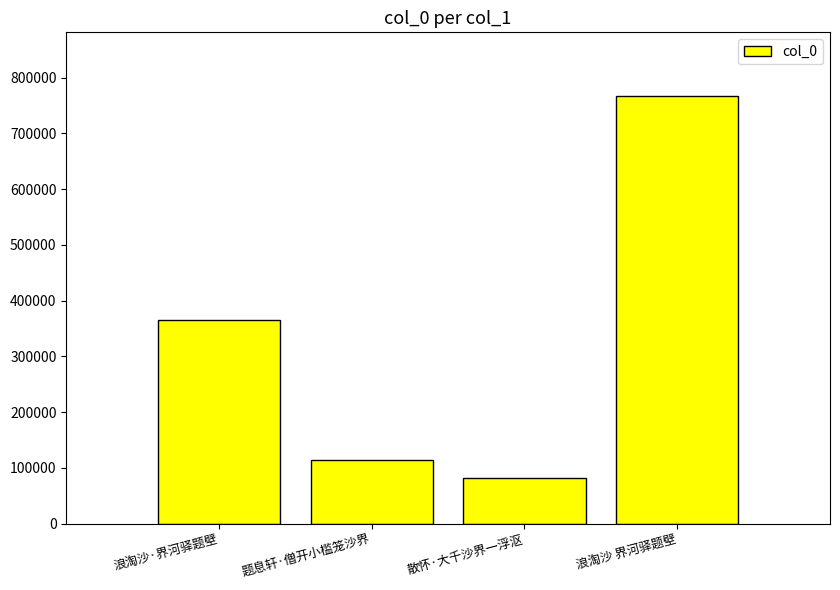

What position from the right is 浪淘沙 界河驿题壁?

1